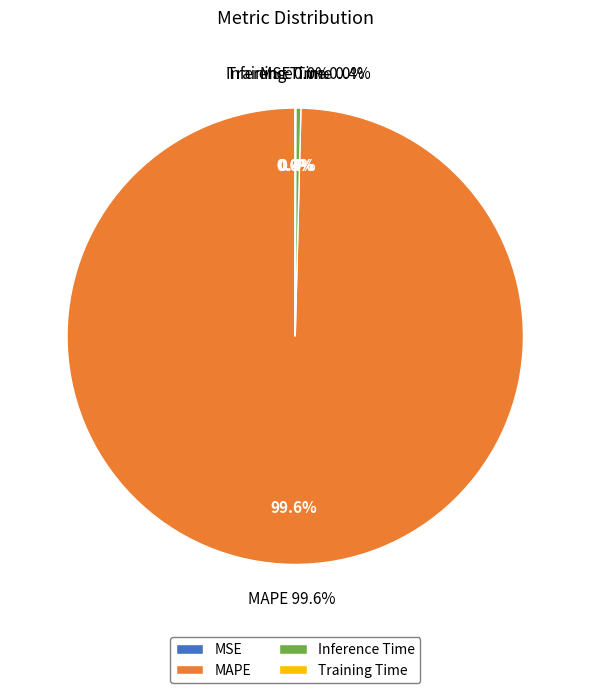

The MSE slice represents 0% of the pie. True or false?

True